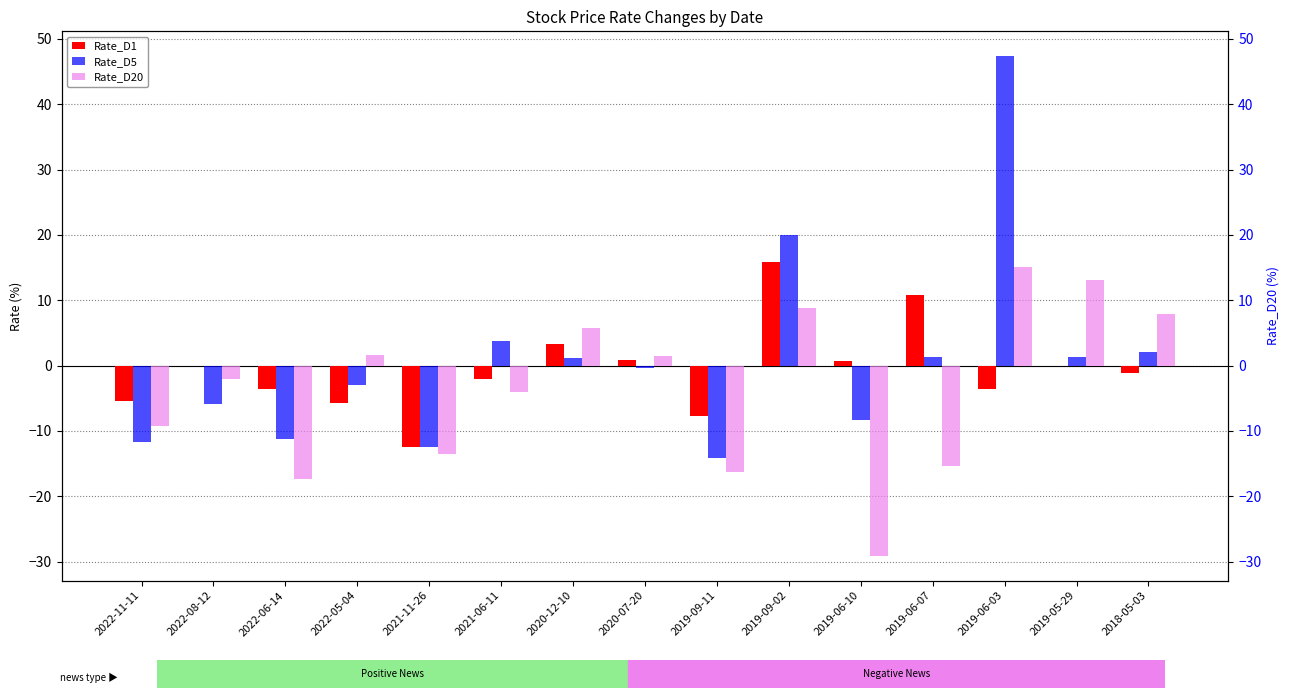

Reading right to left, list all the values displayed in this chart.

Rate_D1: -1.1	0.0	-3.5	10.9	0.7	15.9	-7.8	0.9	3.3	-2.0	-12.5	-5.7	-3.6	-0.1	-5.4
Rate_D5: 2.1	1.4	47.3	1.3	-8.4	19.9	-14.1	-0.4	1.1	3.8	-12.5	-3.0	-11.2	-5.8	-11.7
Rate_D20: 7.9	13.1	15.1	-15.4	-29.1	8.9	-16.2	1.4	5.7	-4.0	-13.5	1.6	-17.3	-2.1	-9.2